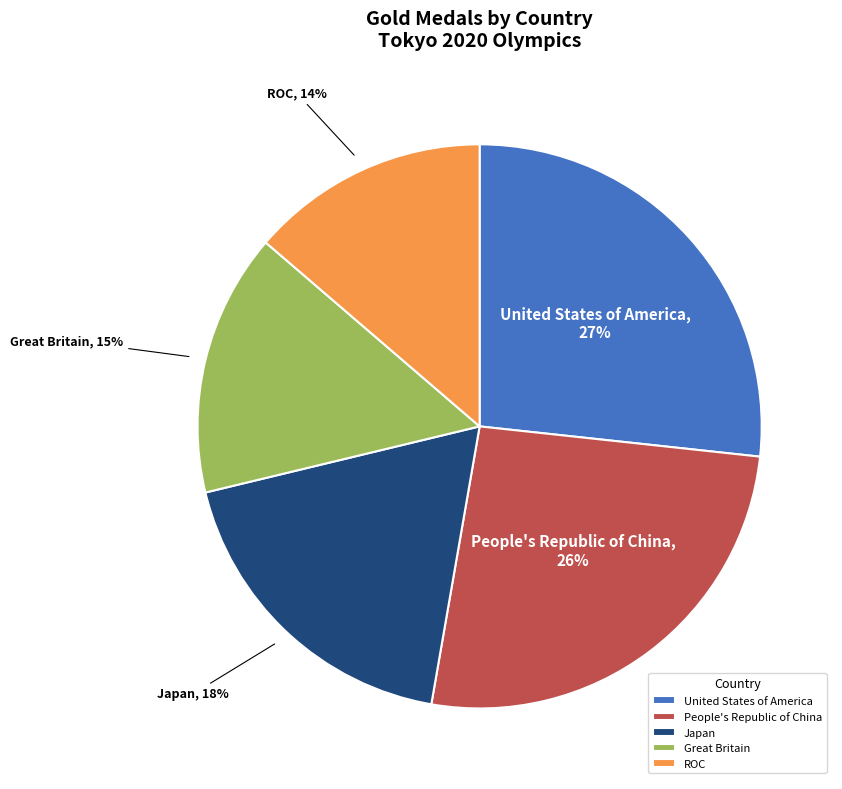

To the nearest percent, what percentage of the pie is Japan?

18%